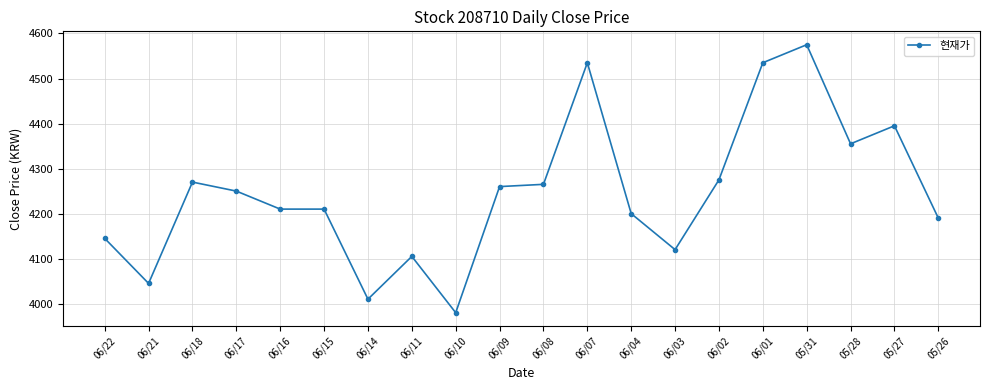

At which category does the data reach its first local peak?

06/18